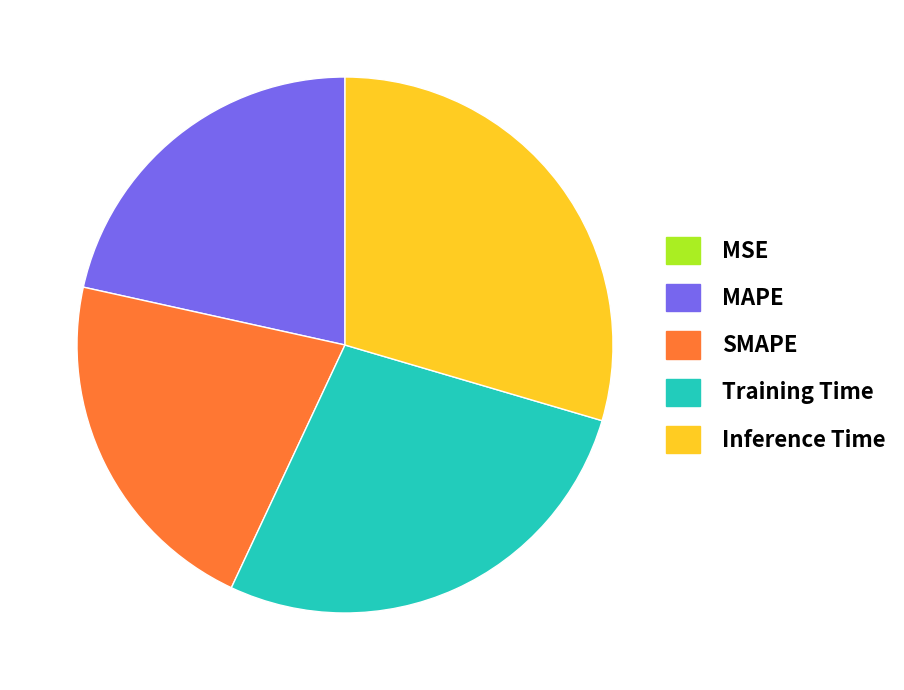

Which category has the biggest portion of the pie?

Inference Time